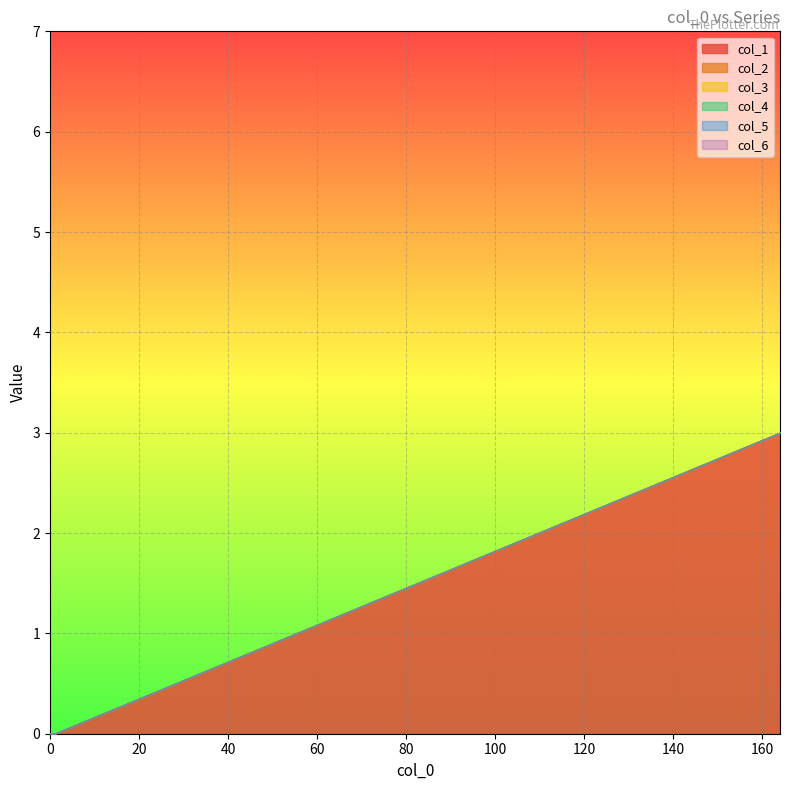

At how many categories does at least one series exceed 0?

1